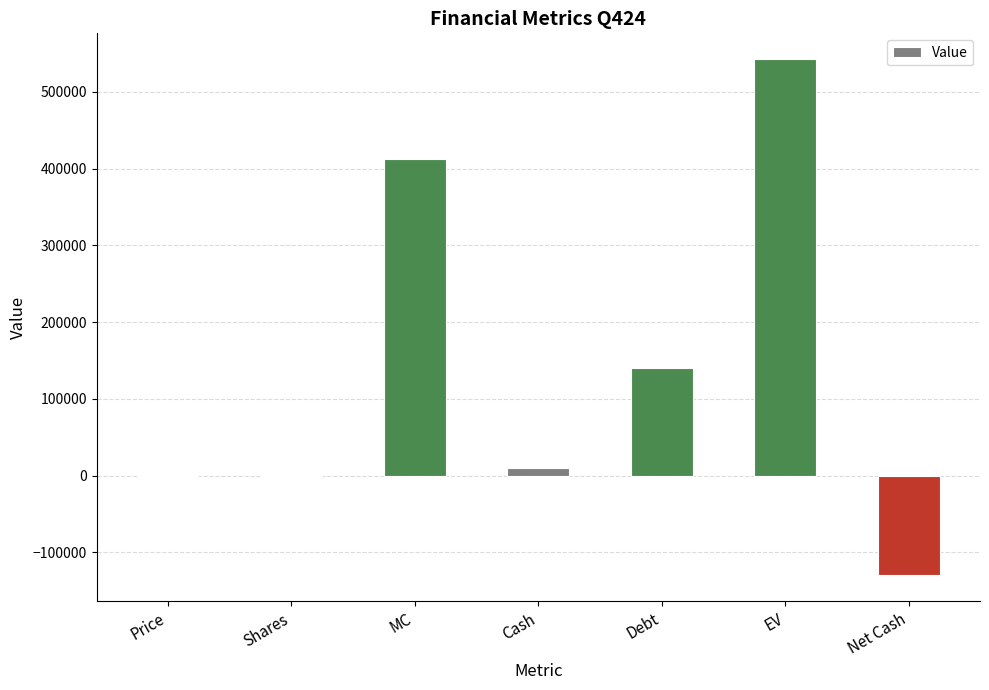

What is the change in value from Debt to Net Cash?

-269960.2